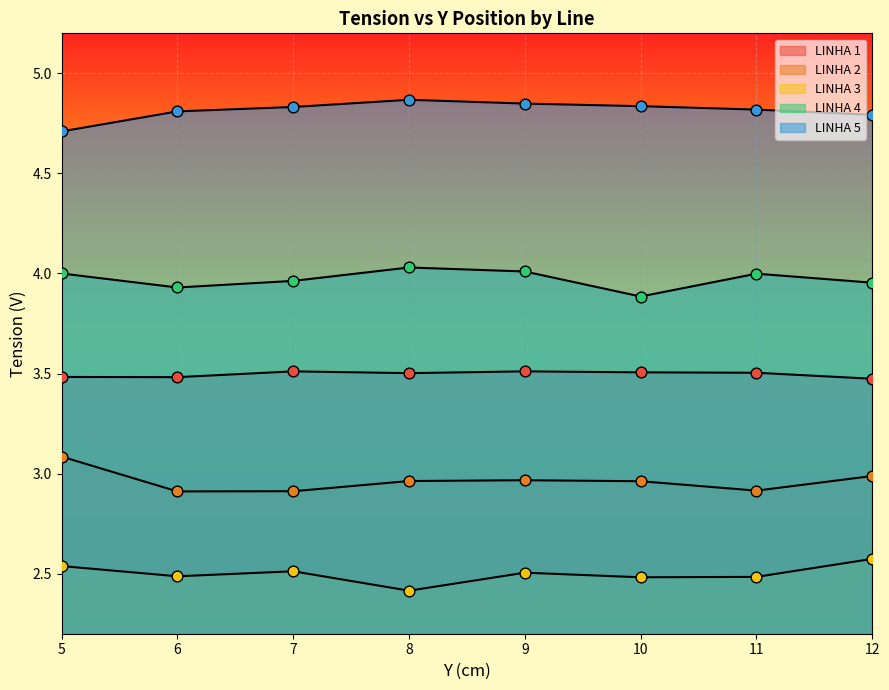

Which series reaches the maximum Y coordinate?

LINHA 5